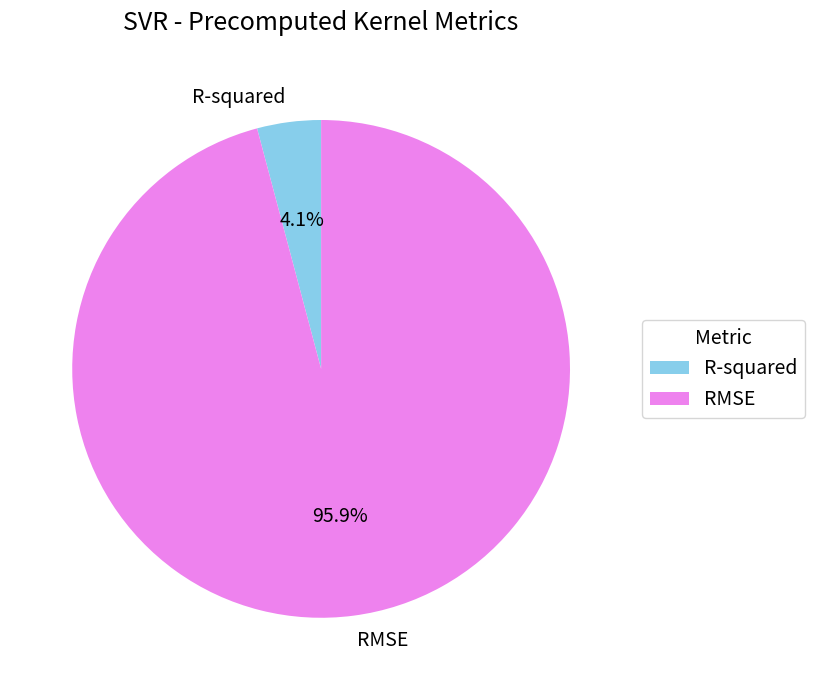

What percentage is the RMSE slice, to the nearest percent?

96%